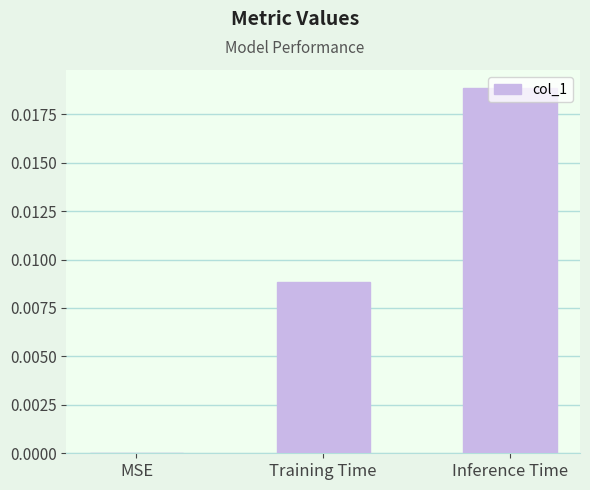

The value at Inference Time is 0.0. True or false?

True